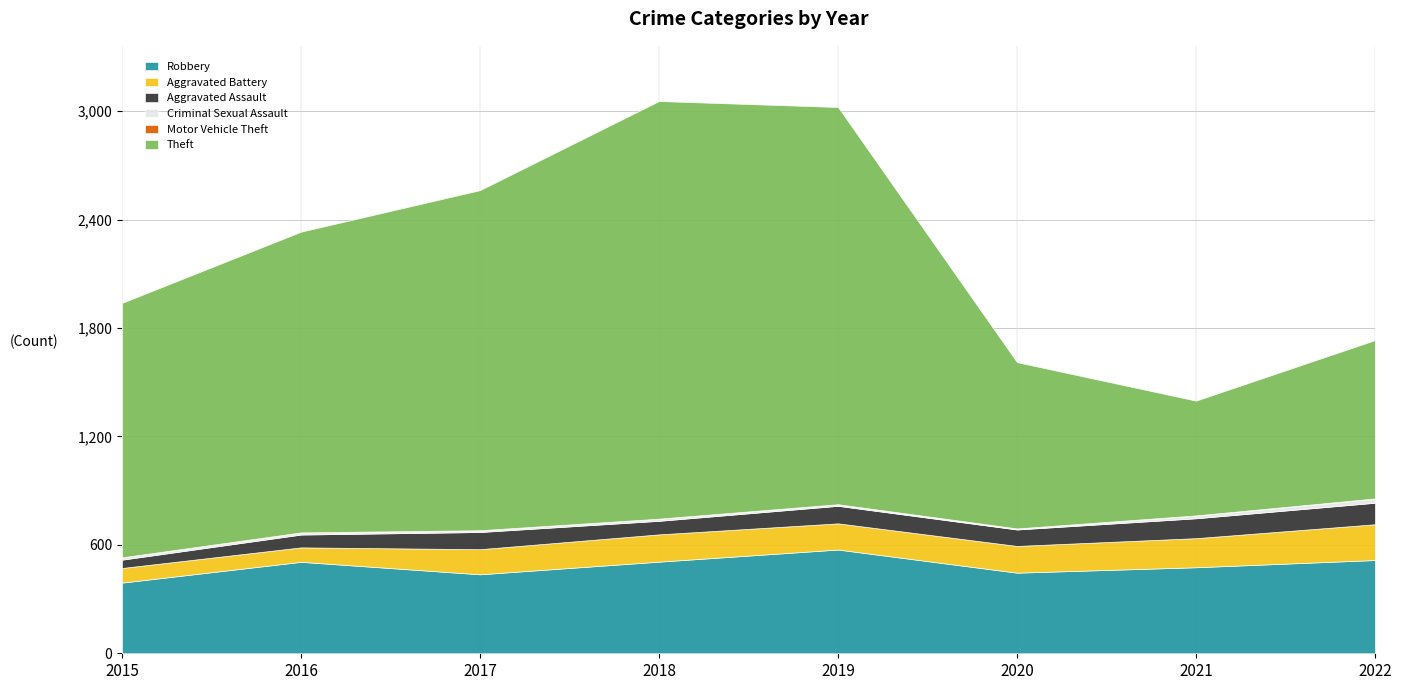

Rank the series by their maximum value, from highest to lowest.

Theft, Robbery, Aggravated Battery, Aggravated Assault, Criminal Sexual Assault, Motor Vehicle Theft